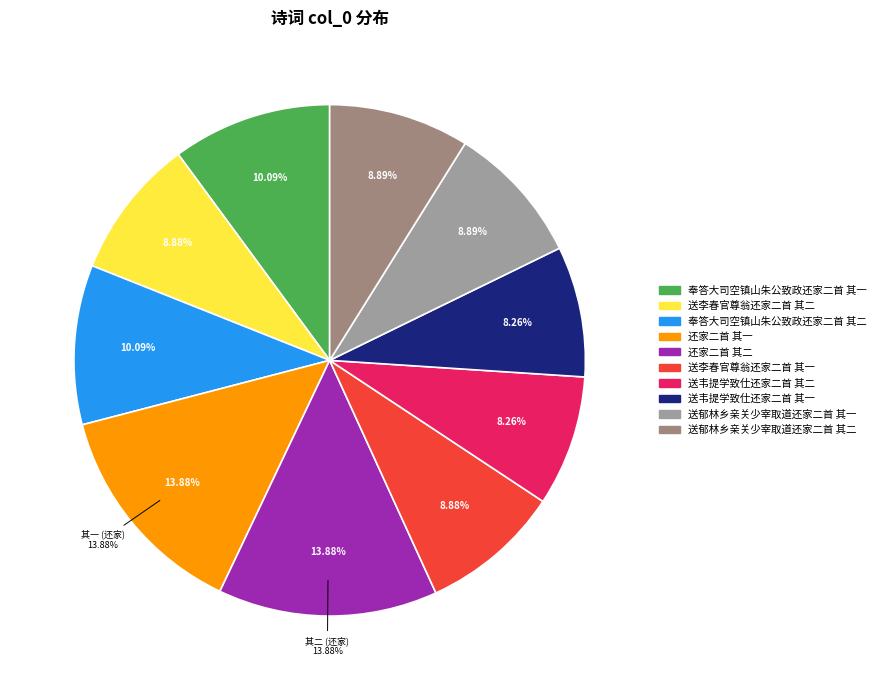

What is the total percentage of 送李春官尊翁还家二首 其二 and 送郁林乡亲关少宰取道还家二首 其一?

17.8%